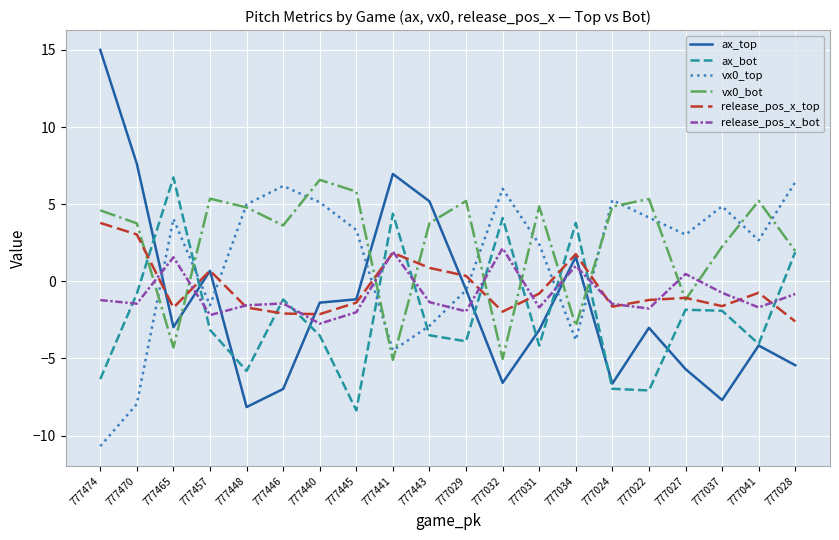

At which label does vx0_top first exceed 3?

777465